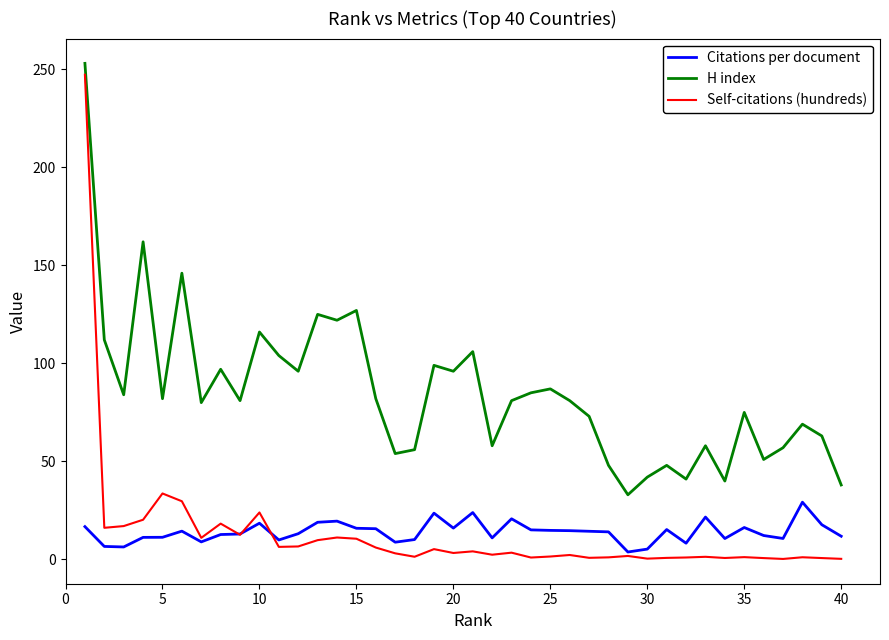

True or false: H index and Self-citations (hundreds) cross at least once.

False